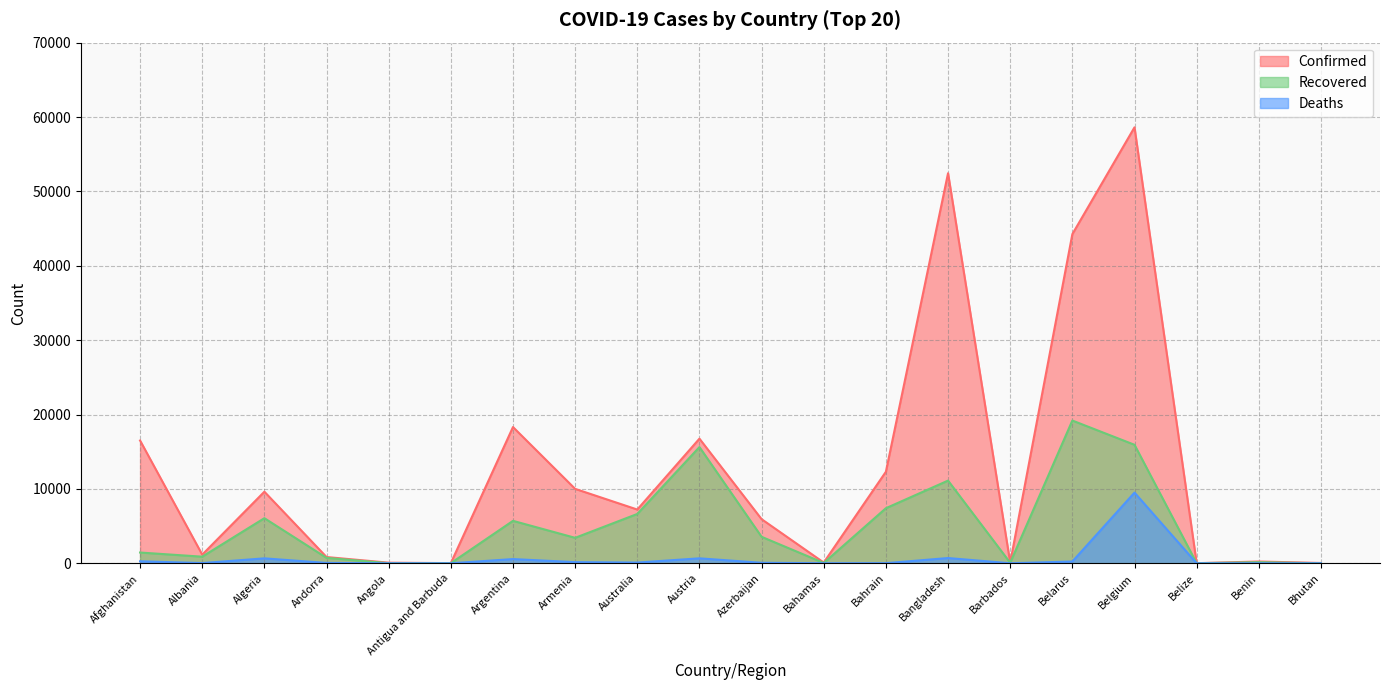

What is the label of the 8th point from the right?

Bahrain